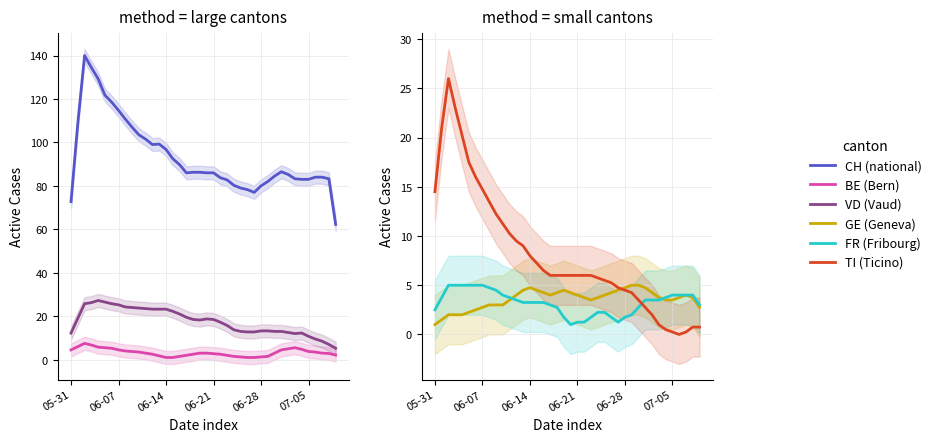

Where does the GE (Geneva) series first go above 3?

11